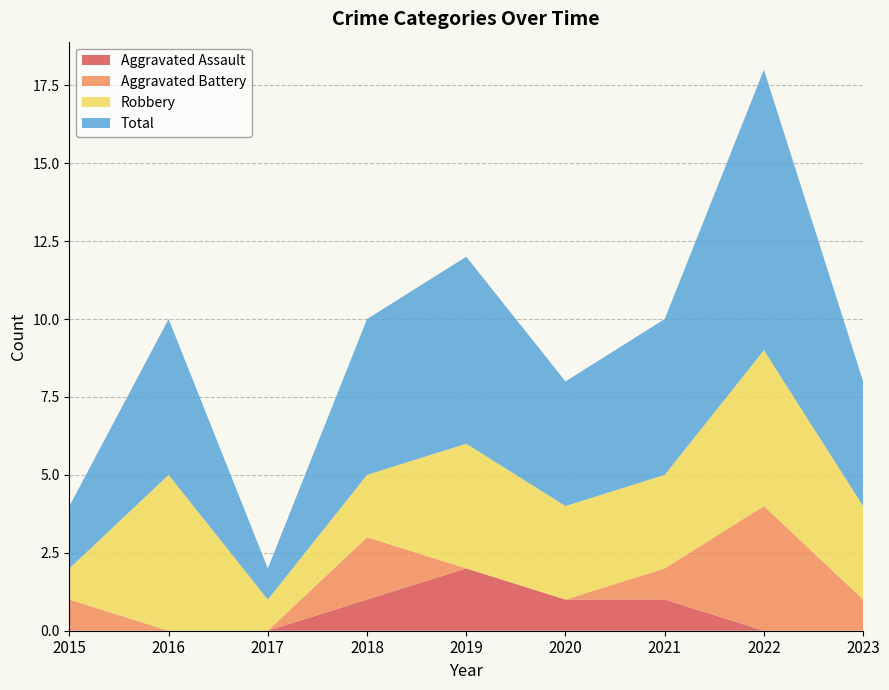

Reading right to left, transcribe all the data shown in this chart.

Aggravated Assault: 2023=0	2022=0	2021=1	2020=1	2019=2	2018=1	2017=0	2016=0	2015=0
Aggravated Battery: 2023=1	2022=4	2021=1	2020=0	2019=0	2018=2	2017=0	2016=0	2015=1
Robbery: 2023=3	2022=5	2021=3	2020=3	2019=4	2018=2	2017=1	2016=5	2015=1
Total: 2023=4	2022=9	2021=5	2020=4	2019=6	2018=5	2017=1	2016=5	2015=2